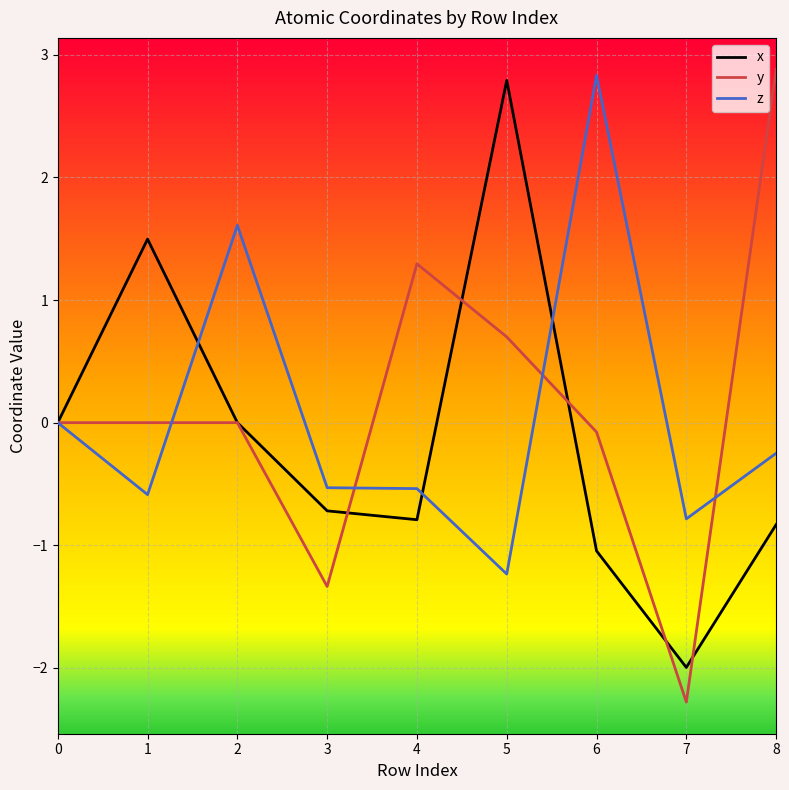

What is the spread (max minus min) of values at 3?

0.8